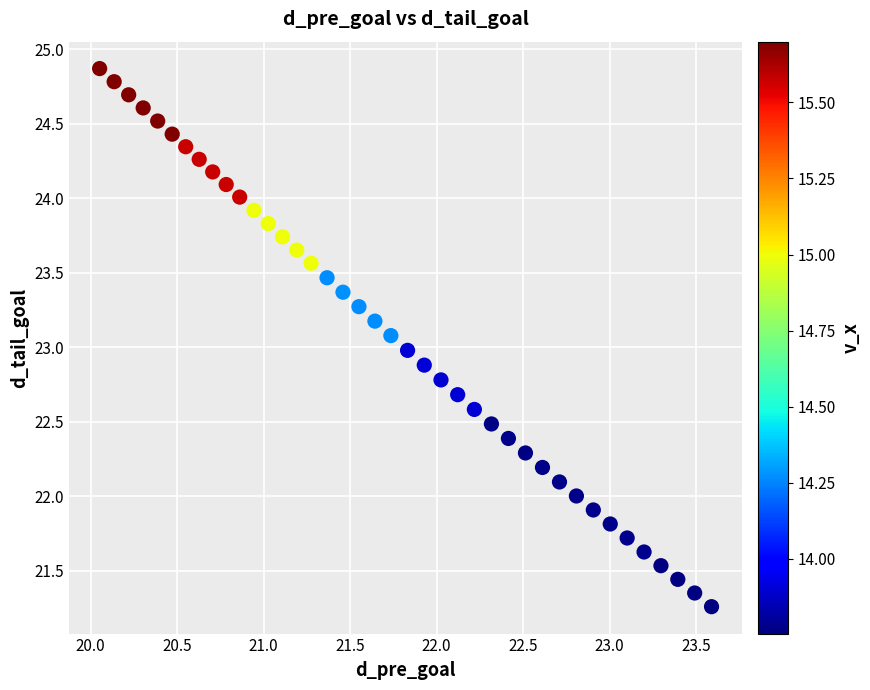

What is the range of X values (max minus min)?

3.5